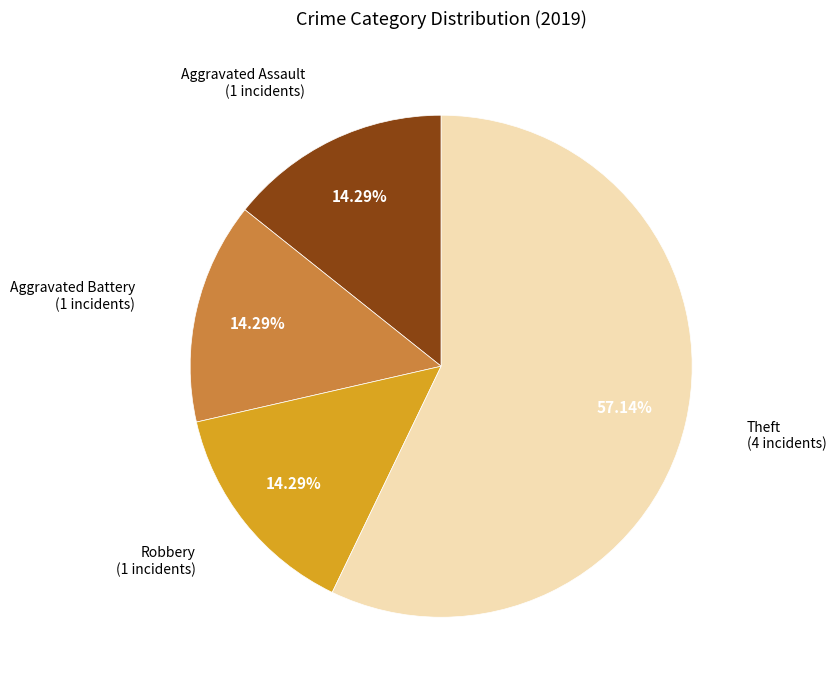

Is there a majority slice in this chart?

Yes